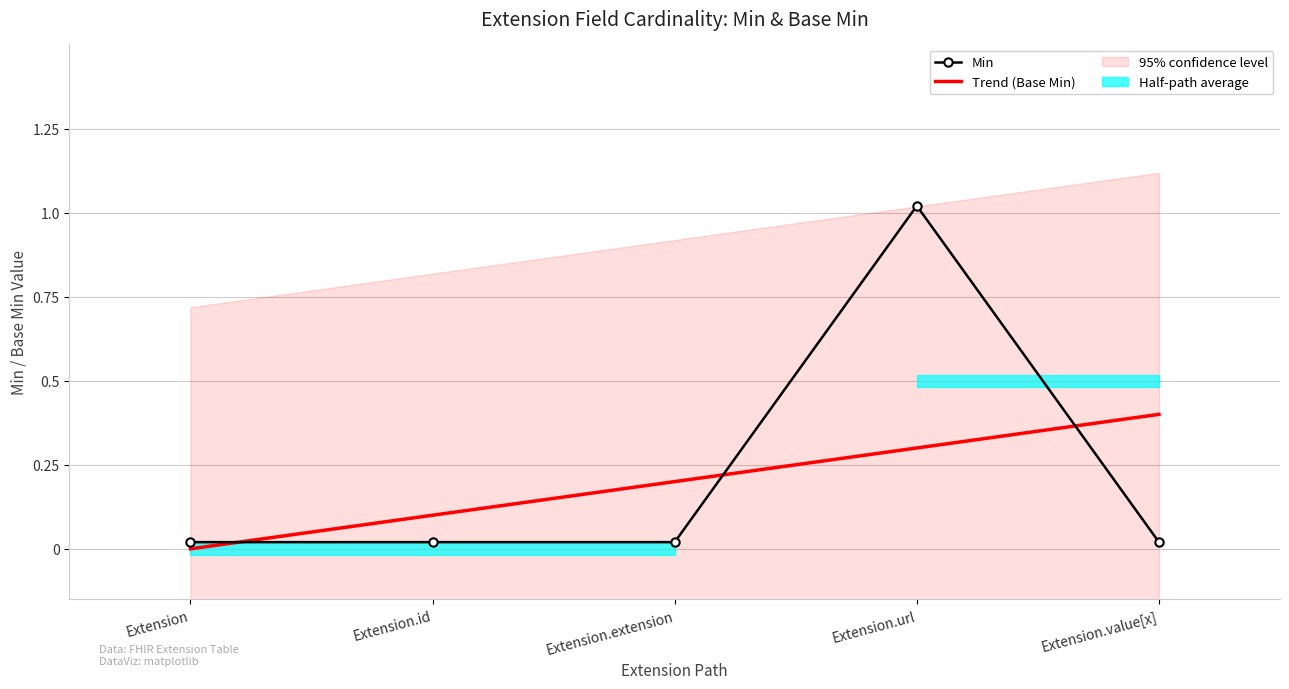

At how many categories does at least one series exceed 0?

5